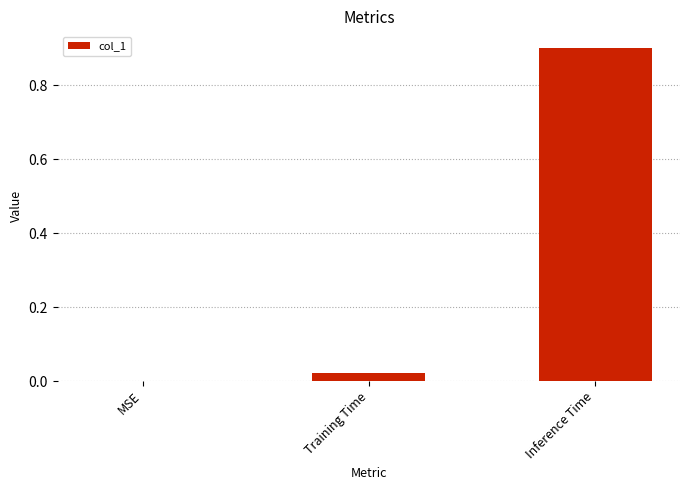

True or false: the data shows 0.0 at Training Time.

True